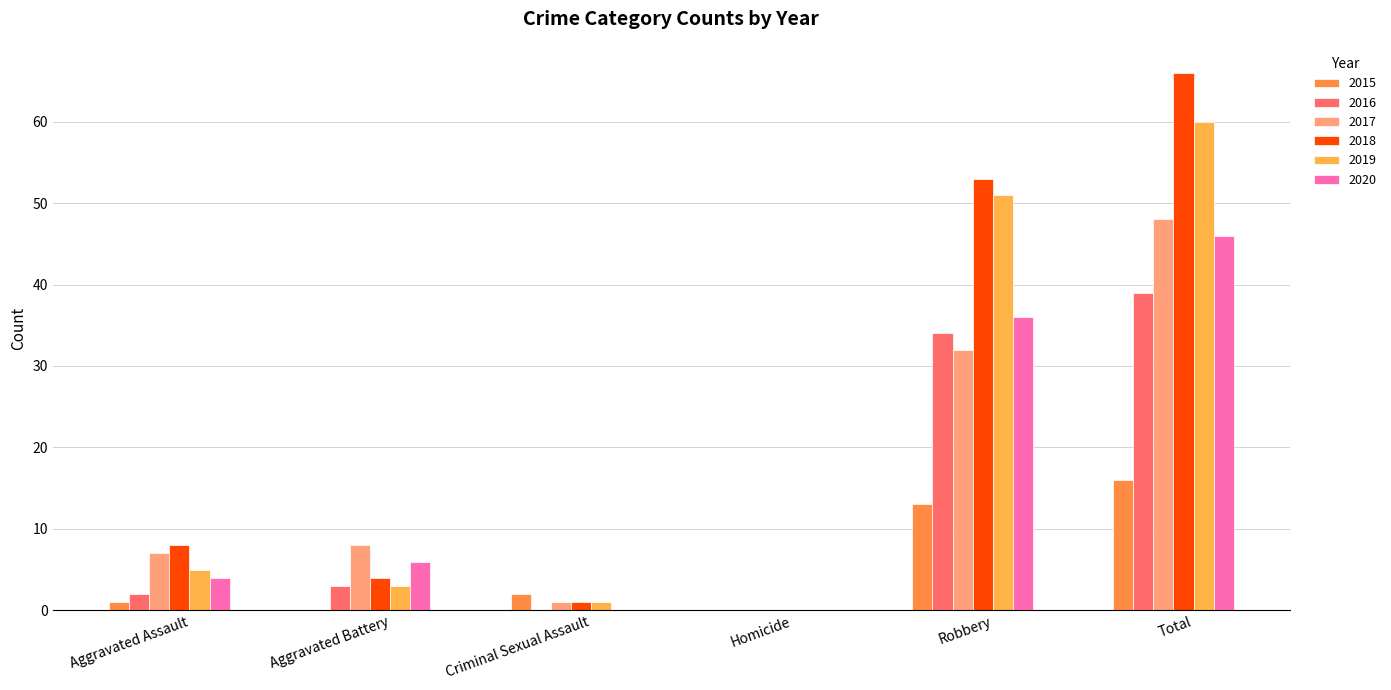

How many distinct data groups are displayed?

6